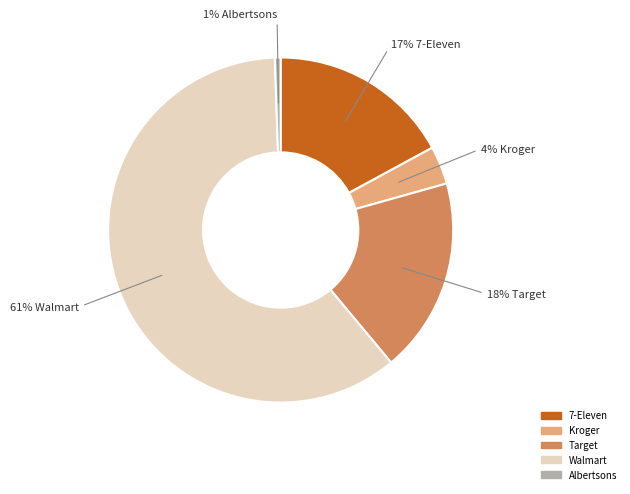

Is it true that Albertsons is 1% of the pie?

True